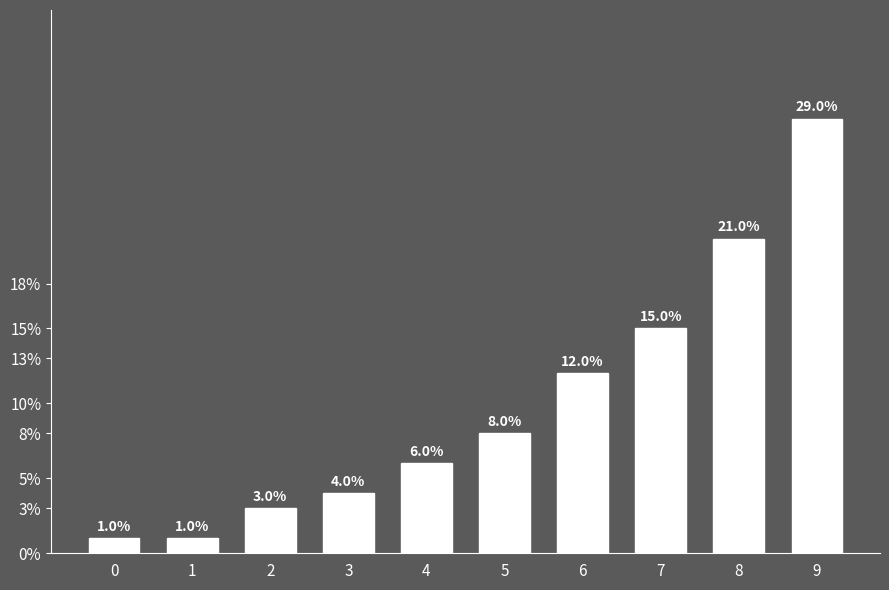

What is the greatest value displayed?

29.0